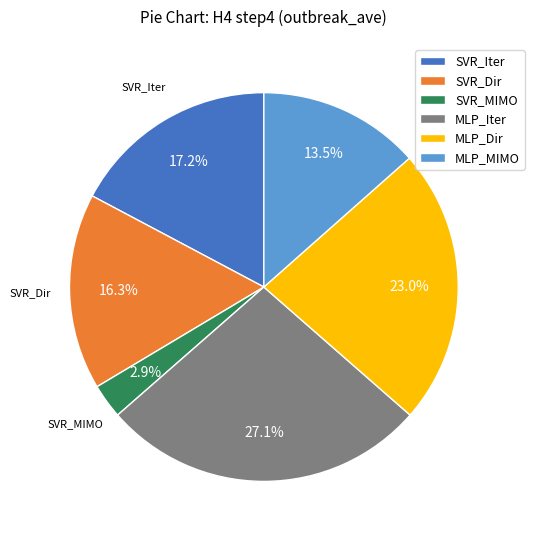

How many slices are in this pie chart?

6